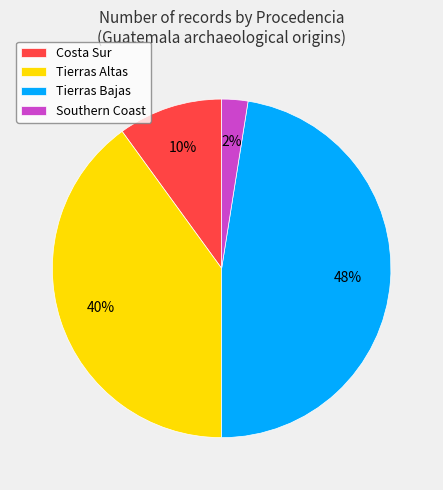

To the nearest percent, what is the difference between the Costa Sur and Tierras Altas slice percentages?

30%